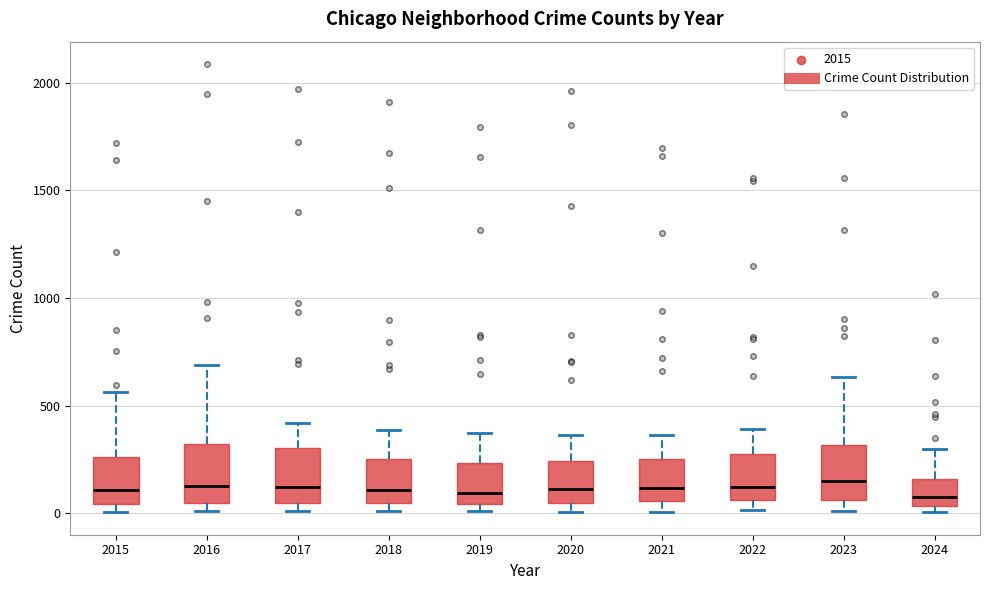

Reading left to right, read every box against the y-axis: the position of its median line, the range the box covers, and the ends of its whiskers. The values are not printed on the chart, so give them approximately, as read against the axis.

2015: median 100, box 50 to 250, whiskers 0 to 550
2016: median 150, box 50 to 300, whiskers 0 to 700
2017: median 100, box 50 to 300, whiskers 0 to 400
2018: median 100, box 50 to 250, whiskers 0 to 400
2019: median 100, box 50 to 250, whiskers 0 to 400
2020: median 100, box 50 to 250, whiskers 0 to 350
2021: median 100, box 50 to 250, whiskers 0 to 350
2022: median 100, box 50 to 250, whiskers 0 to 400
2023: median 150, box 50 to 300, whiskers 0 to 650
2024: median 100, box 50 to 150, whiskers 0 to 300